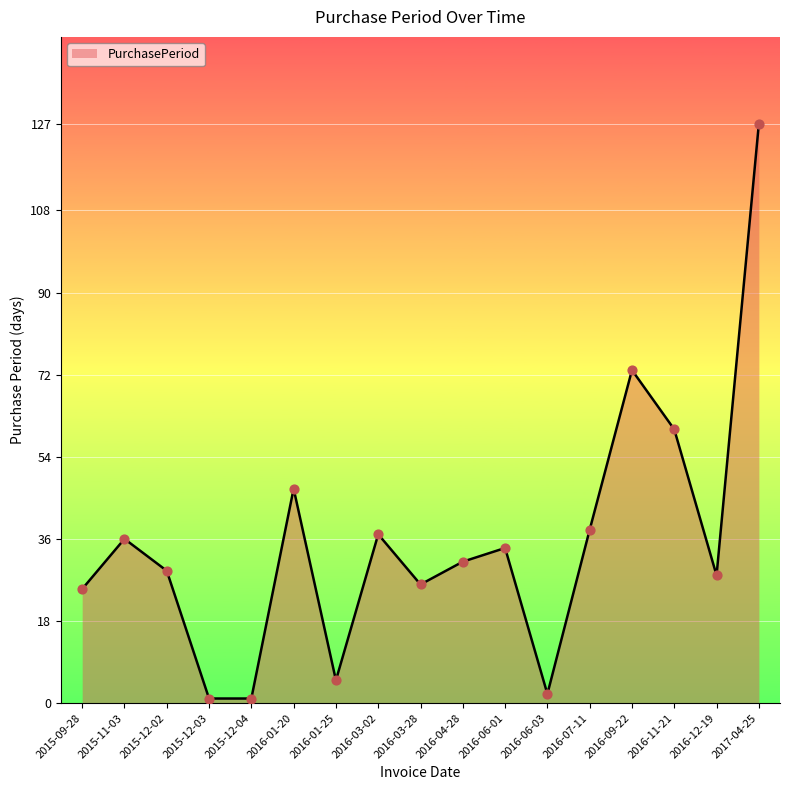

What is the change in value from 2016-06-01 to 2016-12-19?

-6